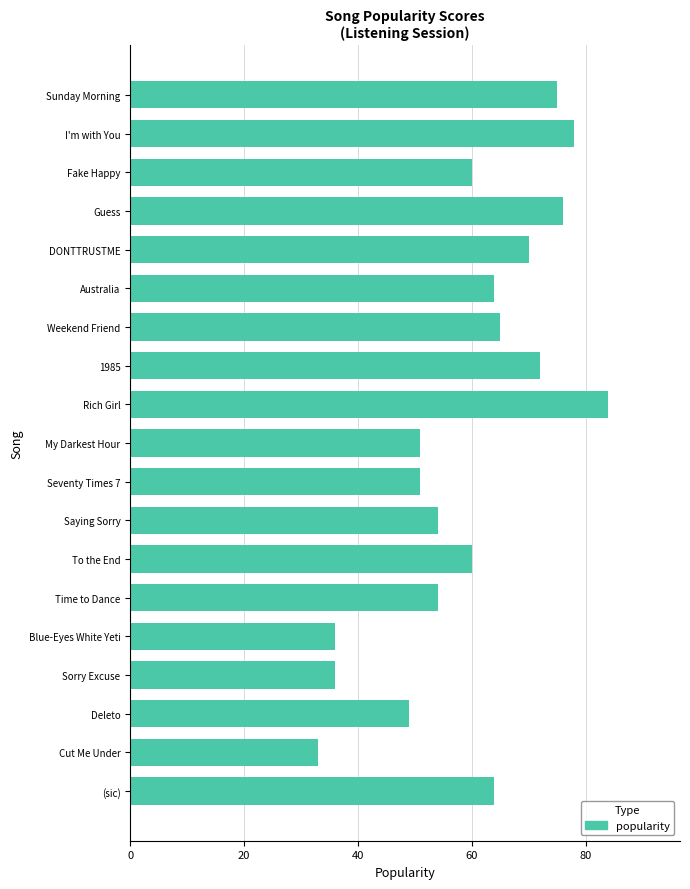

Approximately how many times larger is the value at 1985 compared to Rich Girl?

0.9